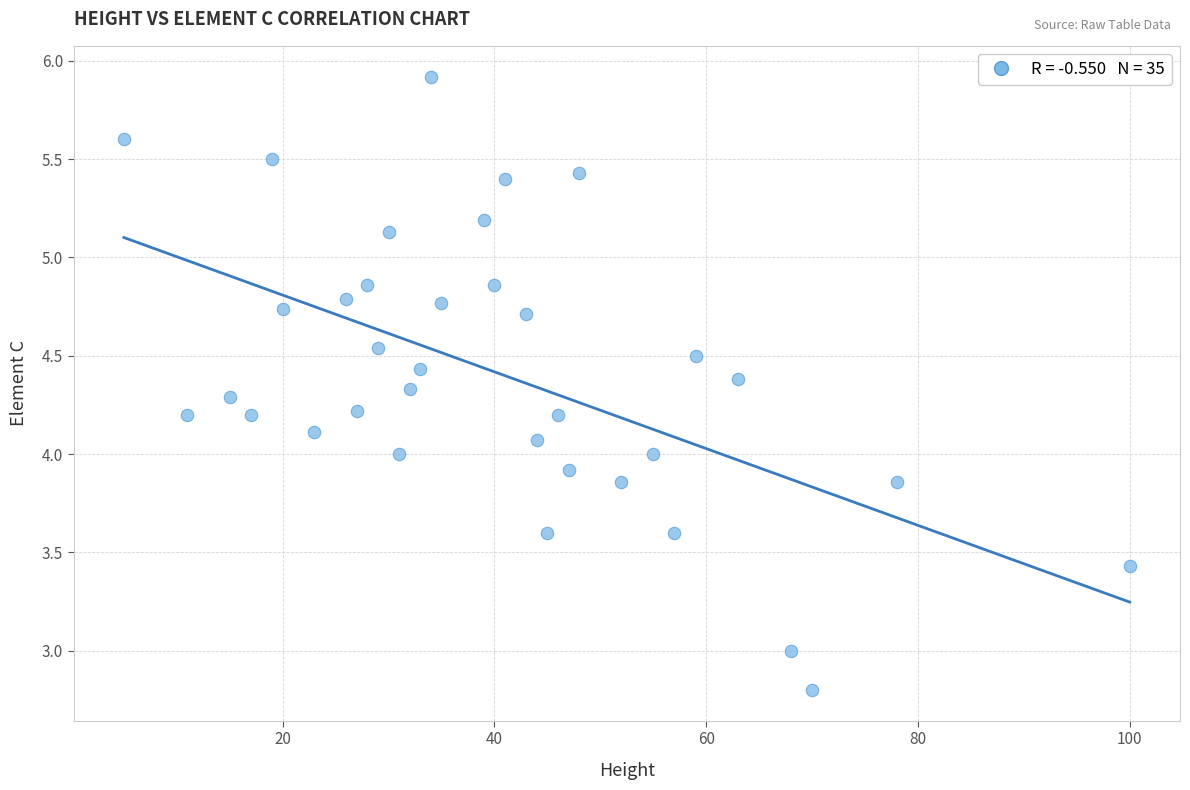

What is the range of X values (max minus min)?

95.0